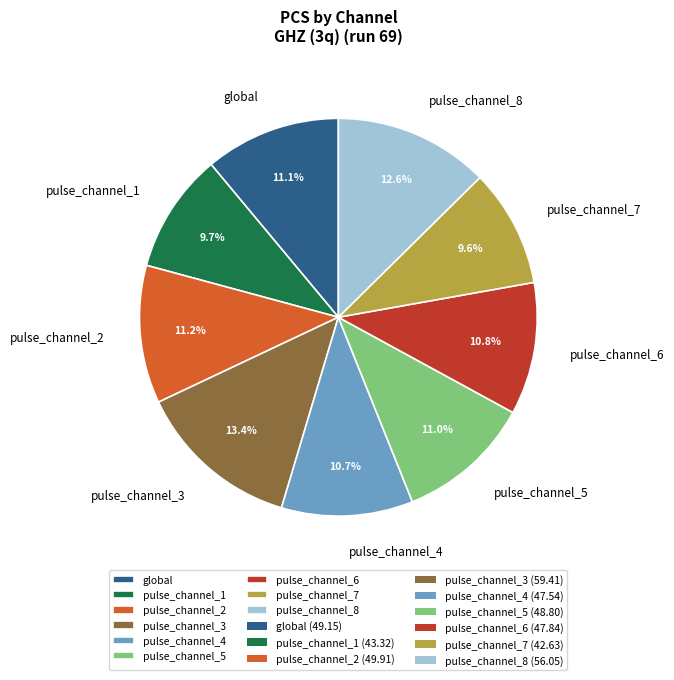

What is the ratio of the value at pulse_channel_5 to the value at pulse_channel_2?

1.0